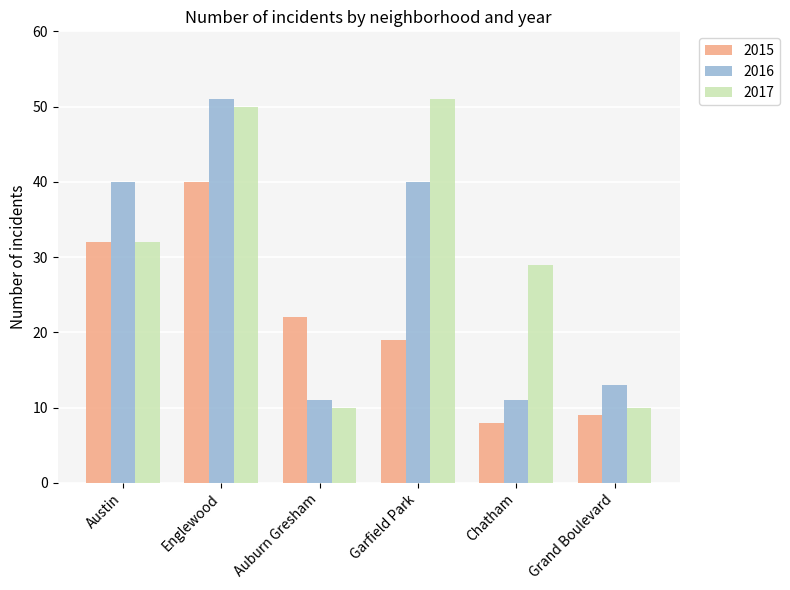

What is the lowest value of the 2015 series?

8